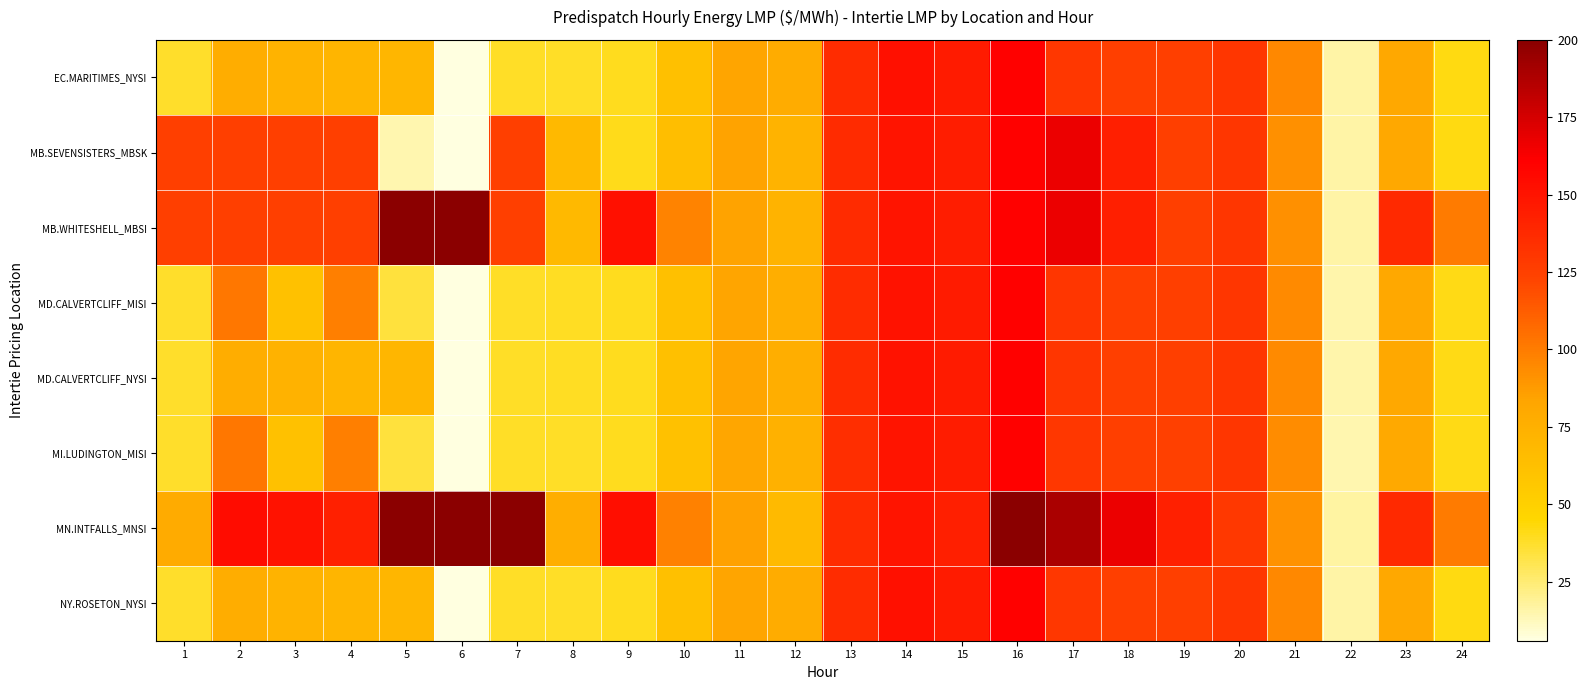

Reading left to right, list all the values displayed in this chart.

EC.MARITIMES_NYSI: 1=37.4	2=76.6	3=72.3	4=70.5	5=70.1	6=5.9	7=37.8	8=38.4	9=39.6	10=62.6	11=83.8	12=77.8	13=136.0	14=151.5	15=145.9	16=160.4	17=130.1	18=125.2	19=125.1	20=130.6	21=94.6	22=16.0	23=80.6	24=41.7
MB.SEVENSISTERS_MBSK: 1=125.0	2=125.0	3=125.0	4=125.0	5=14.6	6=6.0	7=125.0	8=67.8	9=40.1	10=63.6	11=84.0	12=72.4	13=136.5	14=149.9	15=144.1	16=160.2	17=166.9	18=143.2	19=125.2	20=130.4	21=92.1	22=16.2	23=80.7	24=42.1
MB.WHITESHELL_MBSI: 1=125.0	2=125.0	3=125.0	4=125.0	5=200.0	6=200.0	7=125.0	8=67.8	9=152.0	10=97.4	11=84.0	12=72.4	13=136.5	14=149.9	15=144.1	16=160.2	17=167.0	18=143.2	19=125.2	20=130.4	21=92.1	22=16.2	23=137.2	24=100.3
MD.CALVERTCLIFF_MISI: 1=37.6	2=101.6	3=61.4	4=98.9	5=34.0	6=5.9	7=37.8	8=38.5	9=39.5	10=62.3	11=83.2	12=75.8	13=135.6	14=150.7	15=145.5	16=160.3	17=130.2	18=125.2	19=125.1	20=130.7	21=94.0	22=15.5	23=80.2	24=41.4
MD.CALVERTCLIFF_NYSI: 1=37.6	2=76.8	3=72.6	4=70.7	5=70.2	6=5.9	7=37.8	8=38.5	9=39.5	10=62.3	11=83.2	12=75.8	13=135.6	14=150.7	15=145.5	16=160.3	17=130.2	18=125.2	19=125.1	20=130.7	21=94.0	22=15.5	23=80.2	24=41.4
MI.LUDINGTON_MISI: 1=37.6	2=101.7	3=61.5	4=99.0	5=34.0	6=5.9	7=37.8	8=38.4	9=39.3	10=61.7	11=82.3	12=73.4	13=135.0	14=149.7	15=145.0	16=160.0	17=130.1	18=125.0	19=124.9	20=130.9	21=93.2	22=14.9	23=79.8	24=40.9
MN.INTFALLS_MNSI: 1=78.6	2=153.8	3=150.4	4=142.5	5=200.0	6=200.0	7=200.0	8=76.1	9=152.3	10=98.0	11=84.8	12=67.2	13=135.9	14=149.7	15=143.4	16=200.0	17=189.0	18=167.0	19=143.0	20=129.4	21=90.9	22=16.7	23=137.5	24=100.6
NY.ROSETON_NYSI: 1=37.4	2=76.6	3=72.3	4=70.5	5=70.1	6=5.9	7=37.8	8=38.4	9=39.6	10=62.6	11=83.8	12=77.8	13=136.0	14=151.5	15=145.9	16=160.4	17=130.1	18=125.2	19=125.1	20=130.6	21=94.6	22=16.0	23=80.6	24=41.7